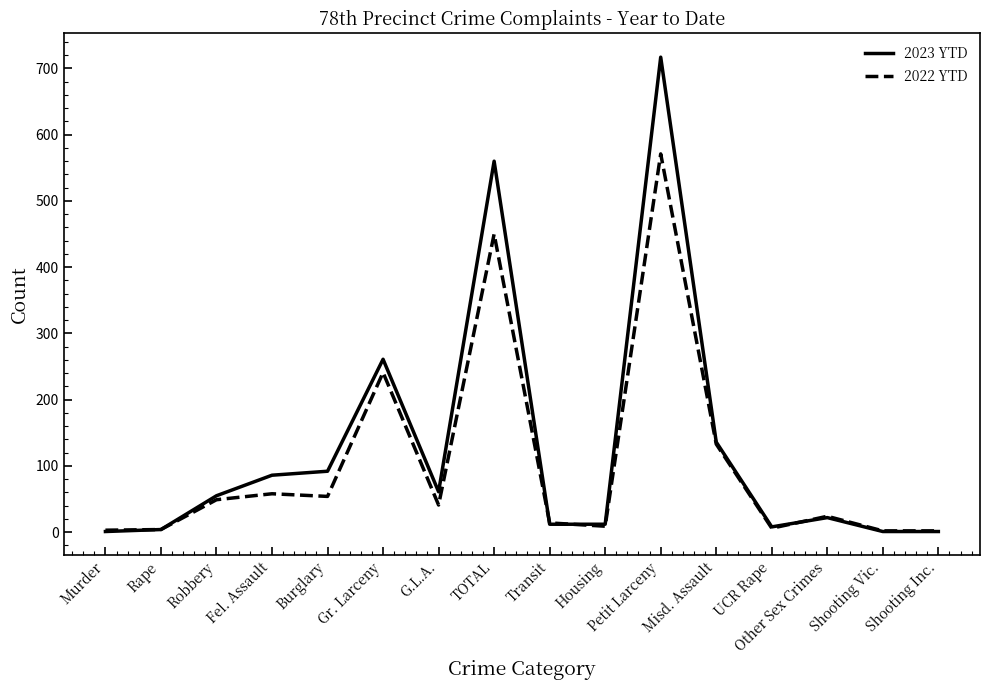

At which label does 2022 YTD reach its peak?

Petit Larceny